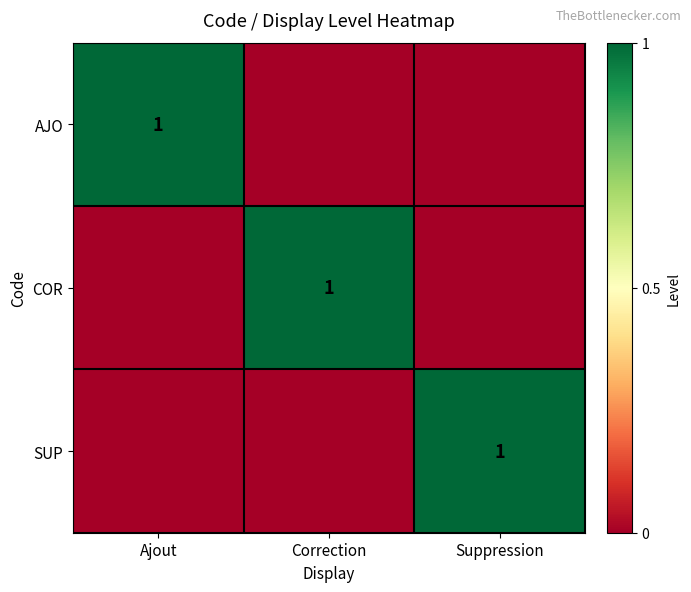

Is it true that COR equals 0 at Correction?

False